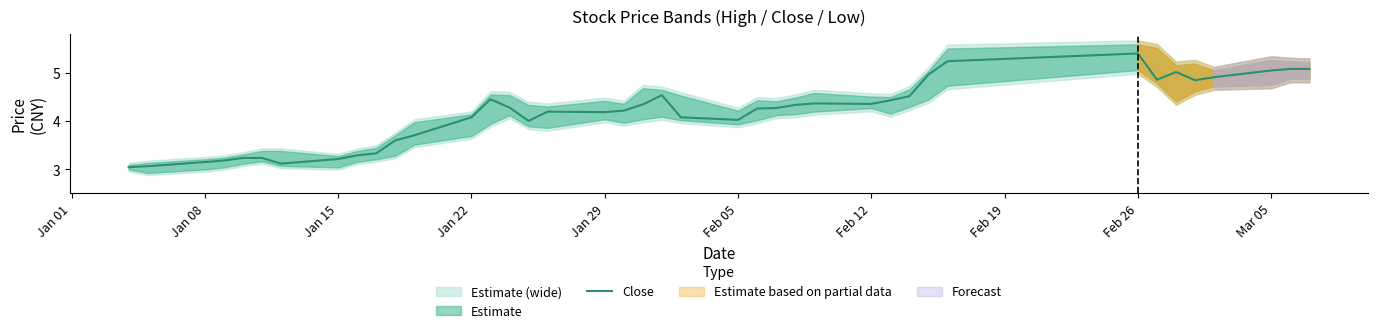

What is the highest value of the Close series?

5.4